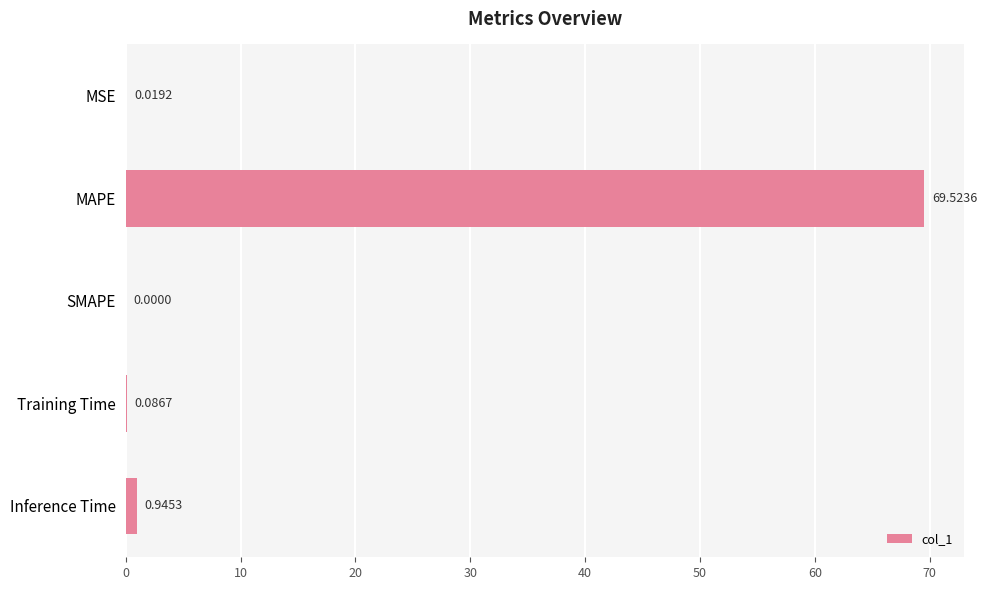

Which label corresponds to the largest value in the chart?

MAPE